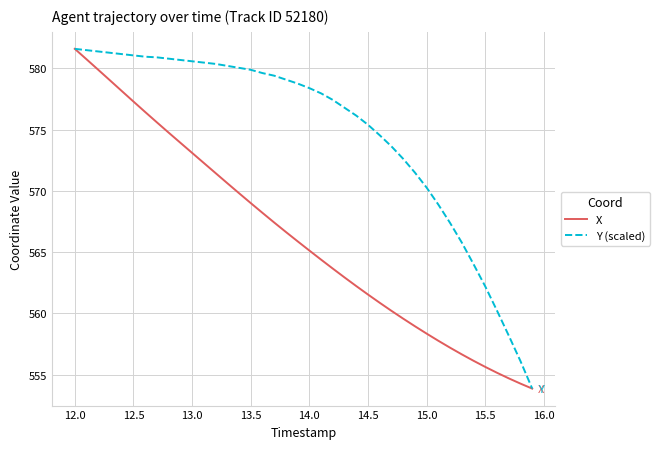

Which series has the largest total across all categories?

Y (scaled)